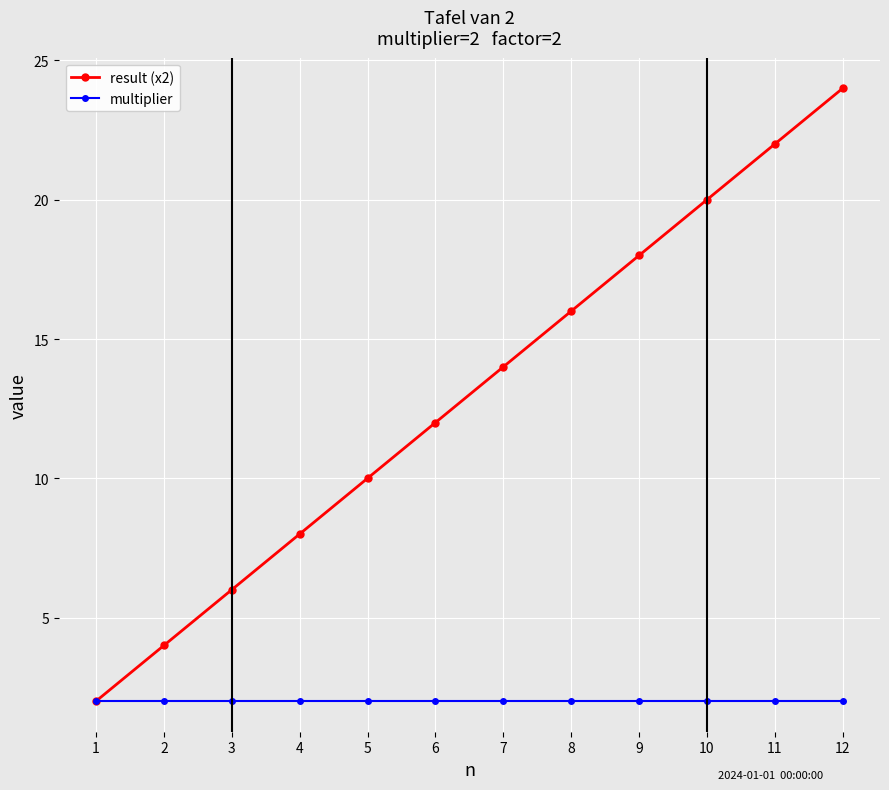

What is the average value of the multiplier series?

2